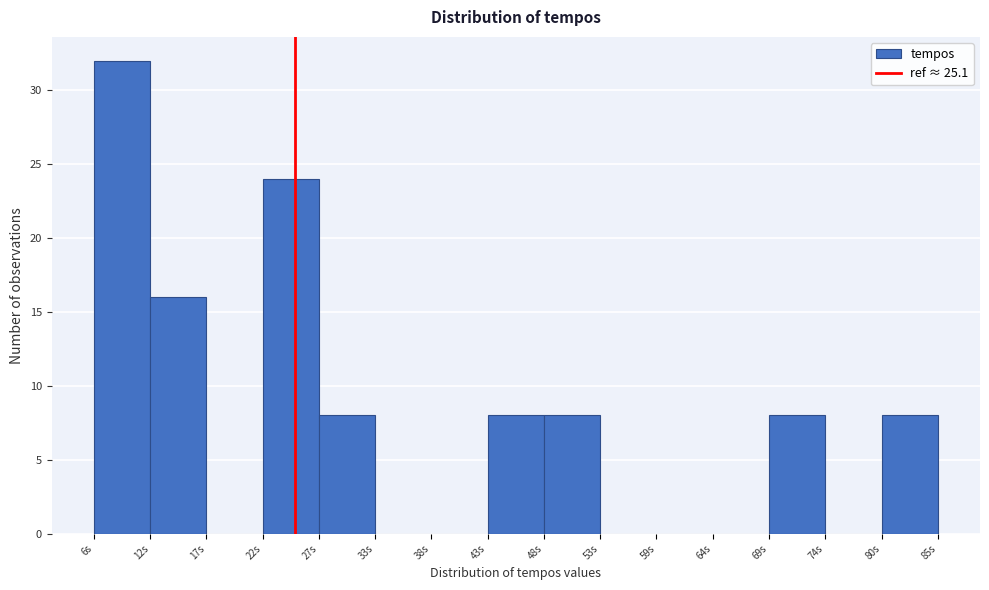

Which range on the x-axis has the tallest bar?

6 to 12